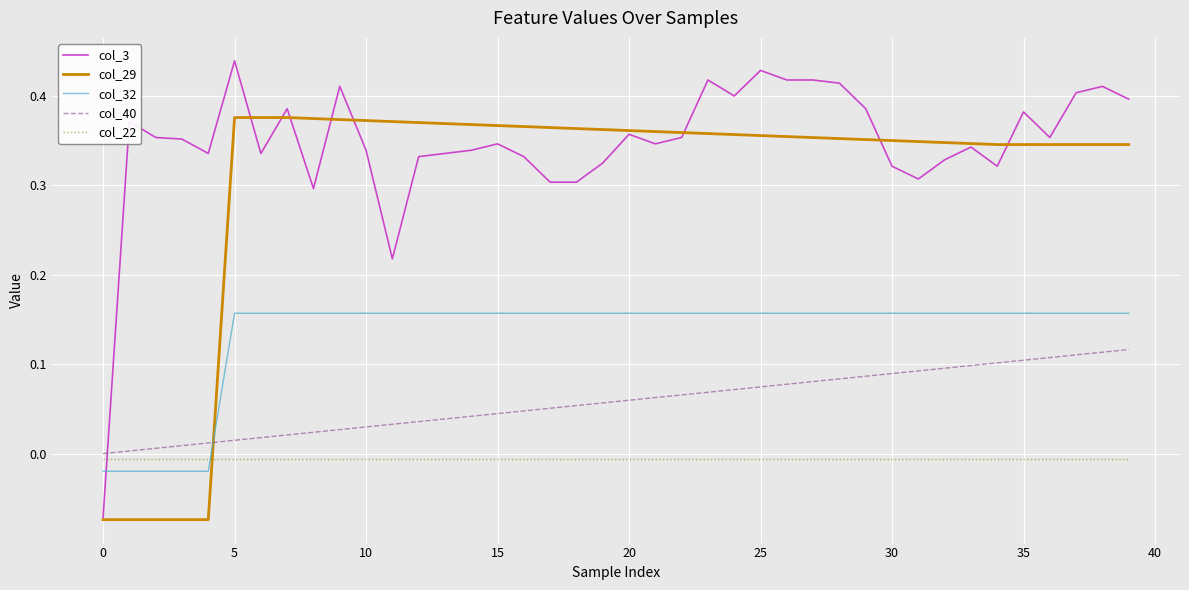

How many values in col_40 are above zero?

39